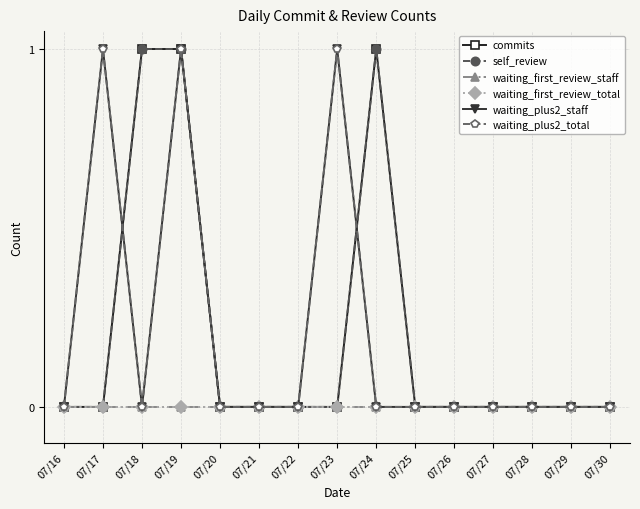

What is the difference between the maximum and minimum values in the commits series?

1